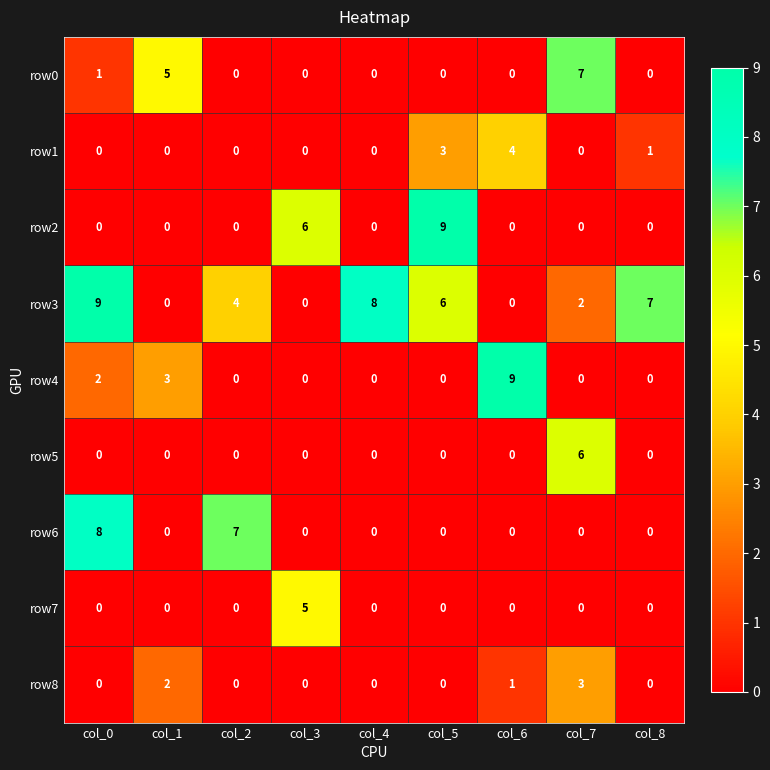

Between col_3 and col_5, which series saw the biggest shift?

row3